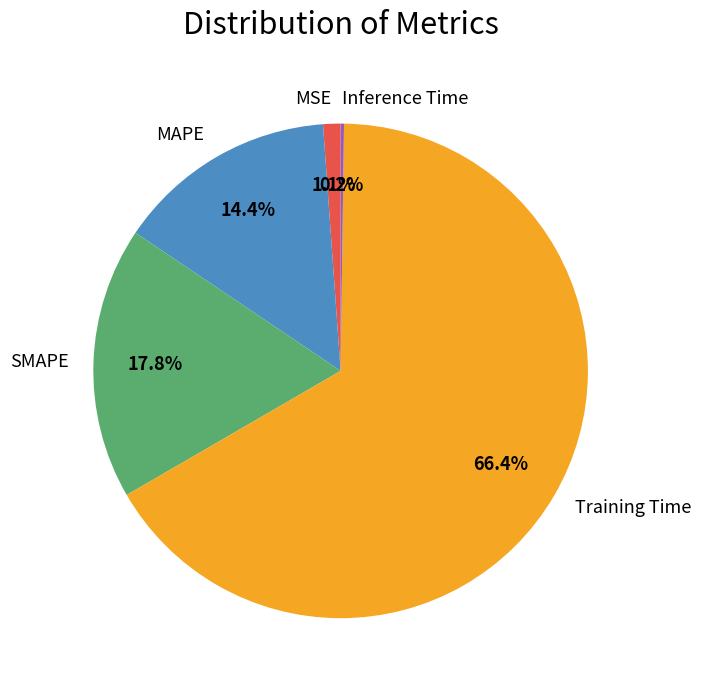

Is there a majority slice in this chart?

Yes